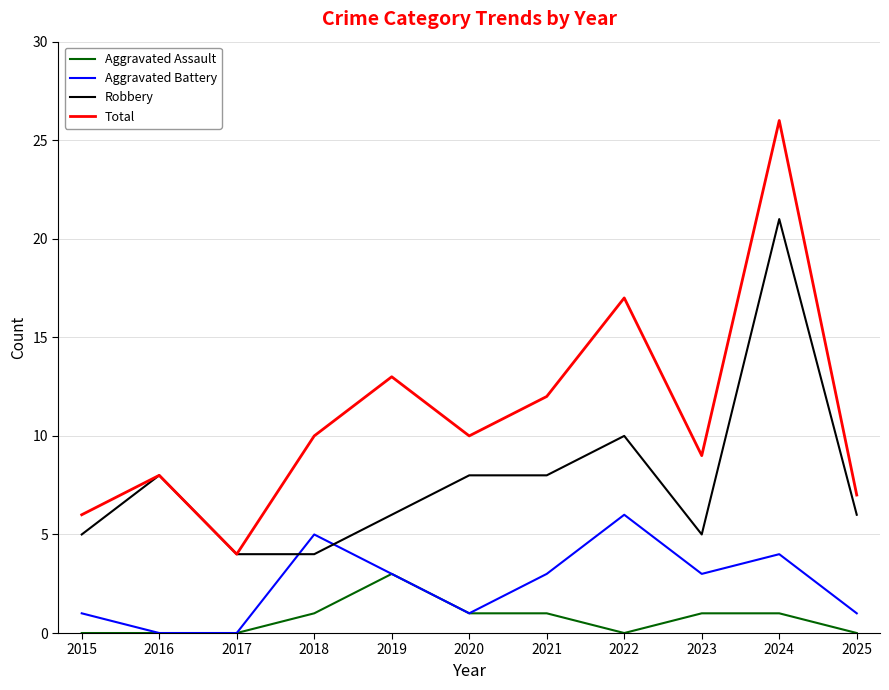

Is it true that Aggravated Battery equals 1 at 2025?

True